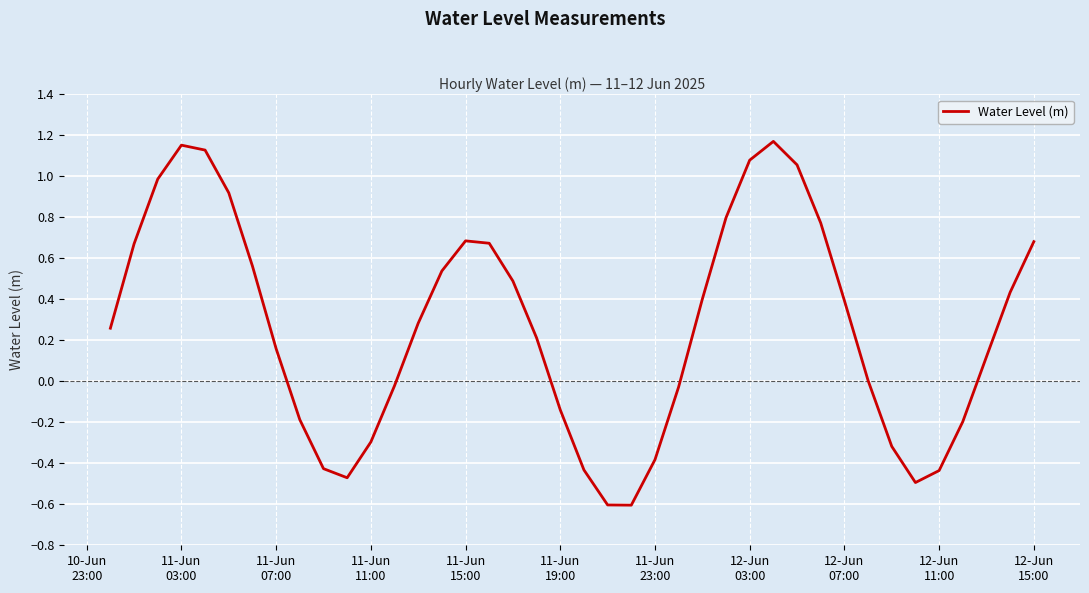

What is the smallest value displayed?

-0.6